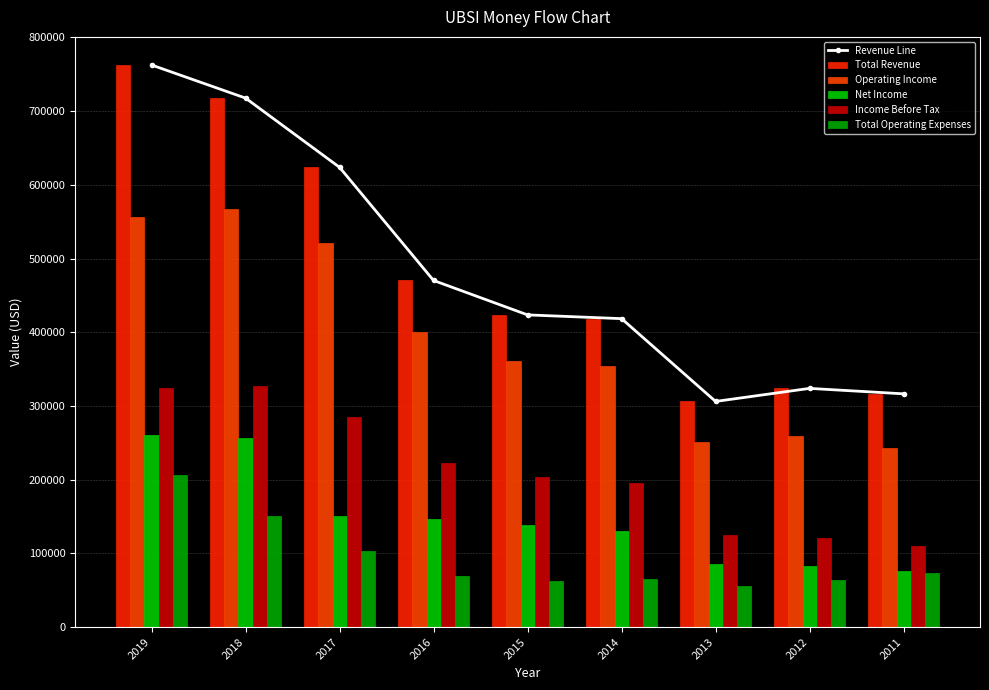

What is the value of the Net Income bar at the 6th from the left?

129900